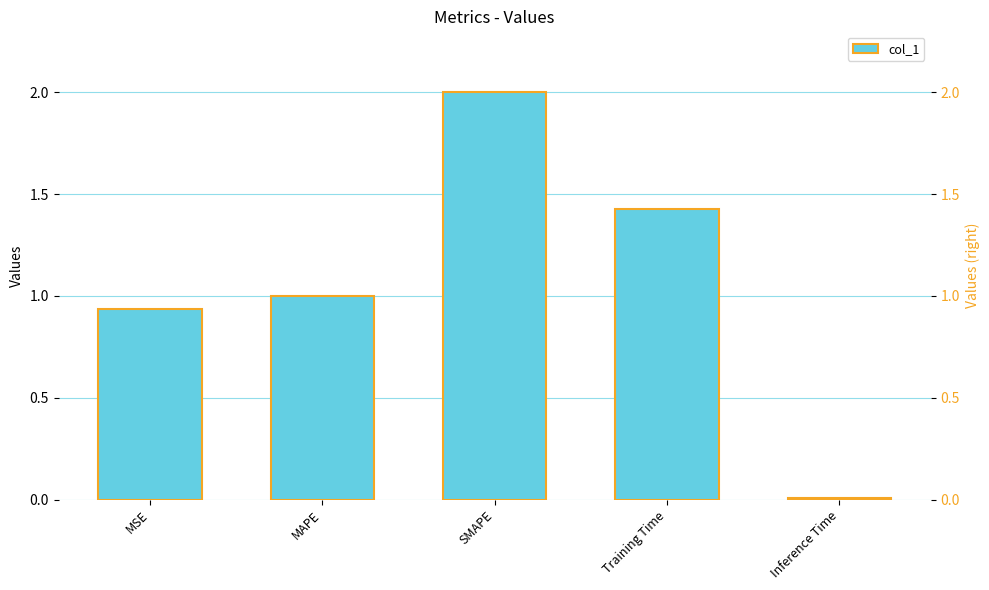

Rank the categories by value from lowest to highest.

Inference Time, MSE, MAPE, Training Time, SMAPE